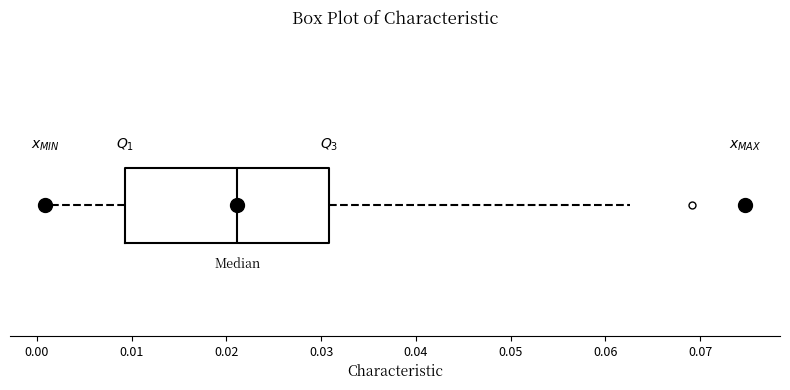

Read this box plot against the x-axis: the position of the median line, the range covered by the box, and the ends of both whiskers. The values are not printed on the chart, so give them approximately, as read against the axis.

median 0.021, box 0.009 to 0.031, whiskers 0.001 to 0.063